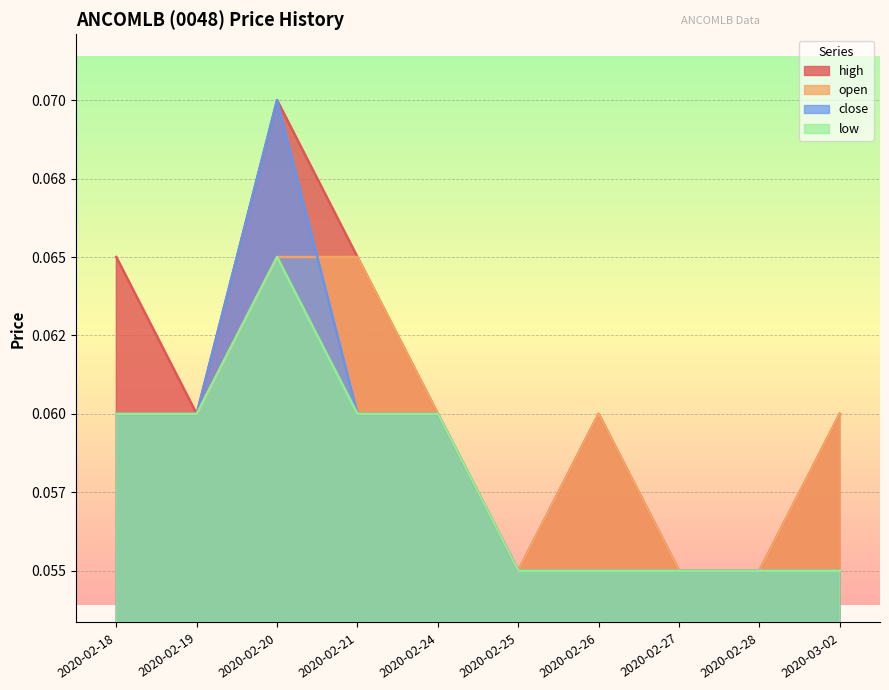

List the labels in order of close value, largest first.

2020-02-20, 2020-02-18, 2020-02-19, 2020-02-21, 2020-02-24, 2020-02-25, 2020-02-26, 2020-02-27, 2020-02-28, 2020-03-02